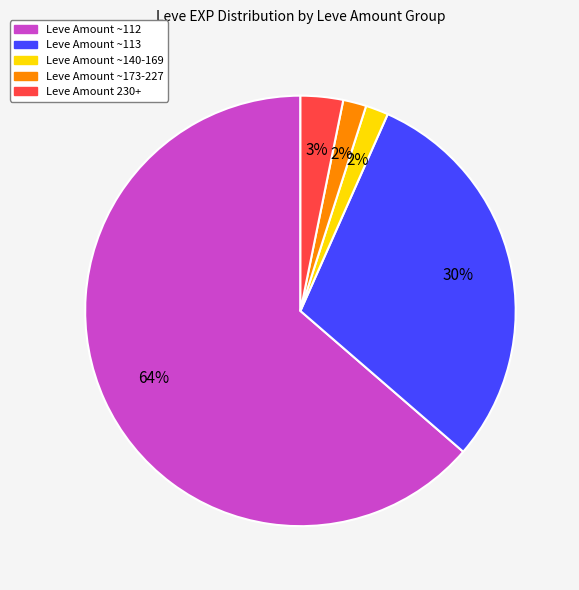

Does any single category account for the majority?

Yes